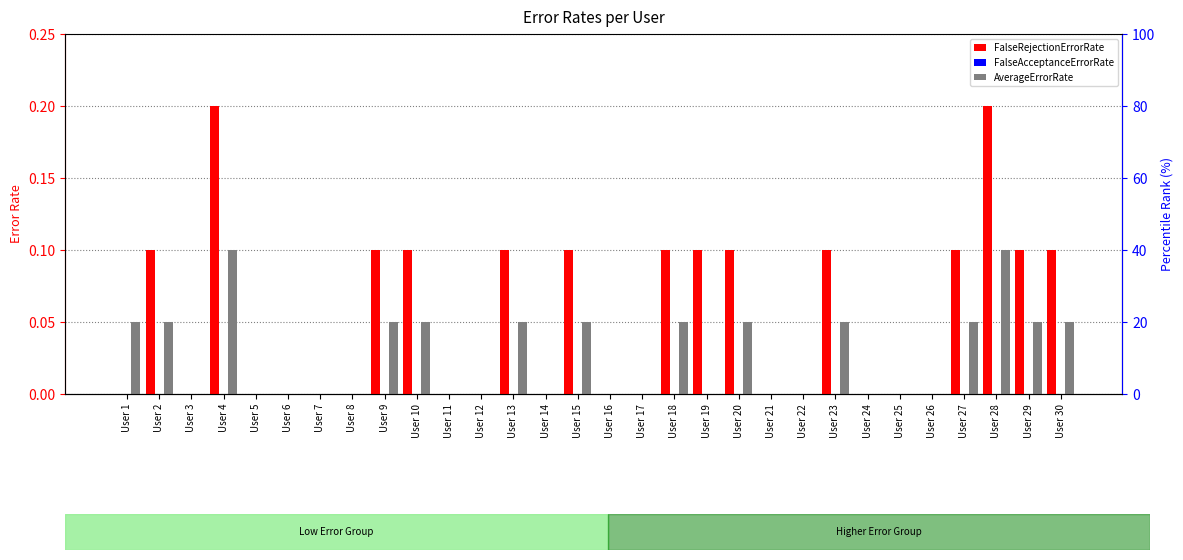

What is the difference between the maximum and minimum values in the AverageErrorRate series?

0.1